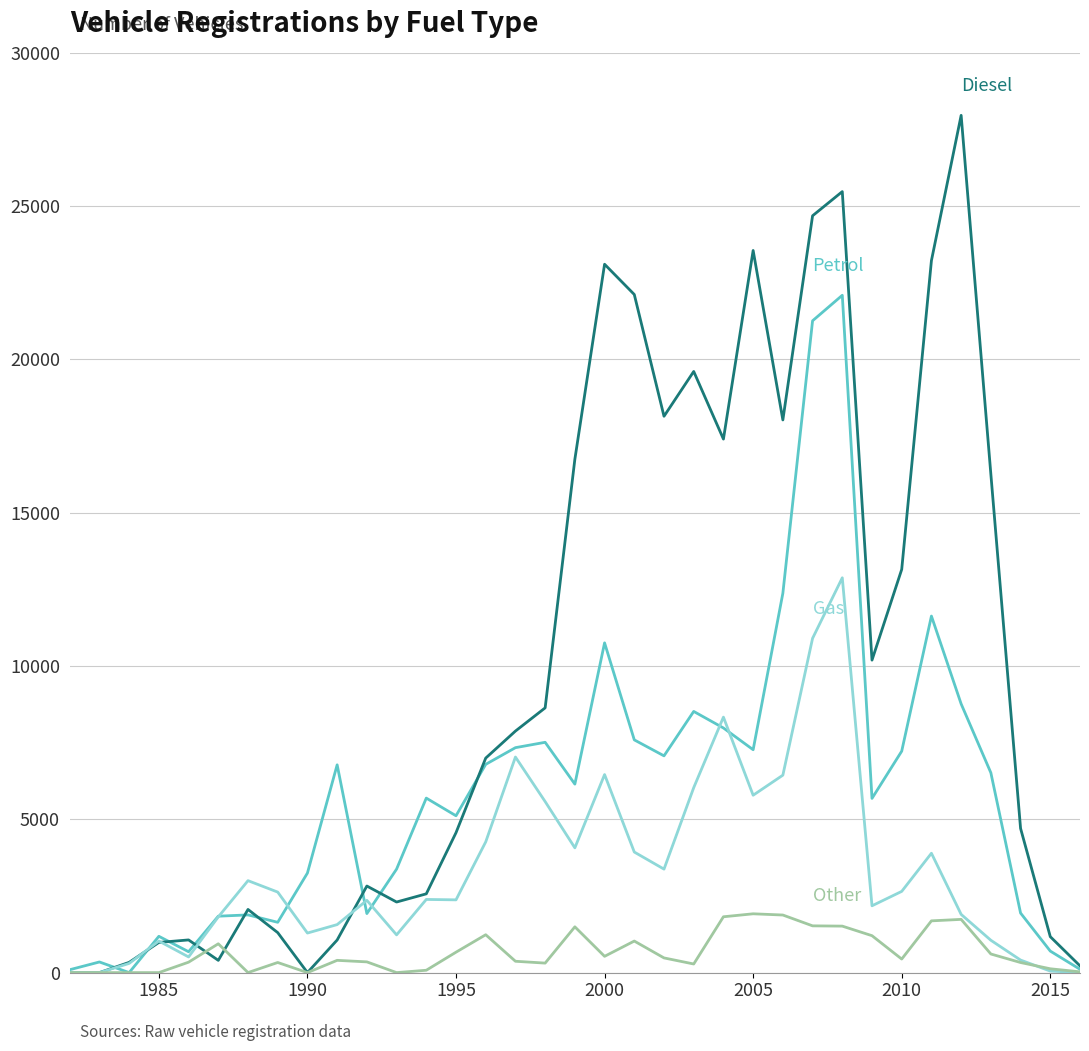

Reading left to right, list all the values displayed in this chart.

Petrol: 94	347	0	1184	681	1840	1882	1641	3247	6776	1925	3375	5691	5115	6792	7336	7511	6147	10754	7590	7069	8518	7978	7269	12372	21258	22090	5682	7222	11628	8763	6517	1942	702	108
Diesel: 0	0	334	984	1066	400	2060	1304	1	1063	2824	2302	2569	4563	6996	7877	8634	16742	23102	22115	18144	19605	17400	23551	18024	24683	25471	10191	13150	23221	27958	16255	4703	1172	220
Gas: 0	0	300	1030	511	1817	2999	2626	1290	1566	2358	1231	2386	2373	4264	7031	5578	4069	6459	3932	3375	6032	8332	5785	6439	10902	12876	2179	2649	3893	1899	1055	409	50	0
Other: 0	0	0	0	340	940	1	330	0	400	350	0	77	666	1235	370	310	1493	531	1029	479	281	1821	1918	1878	1525	1516	1204	442	1688	1736	607	329	125	25